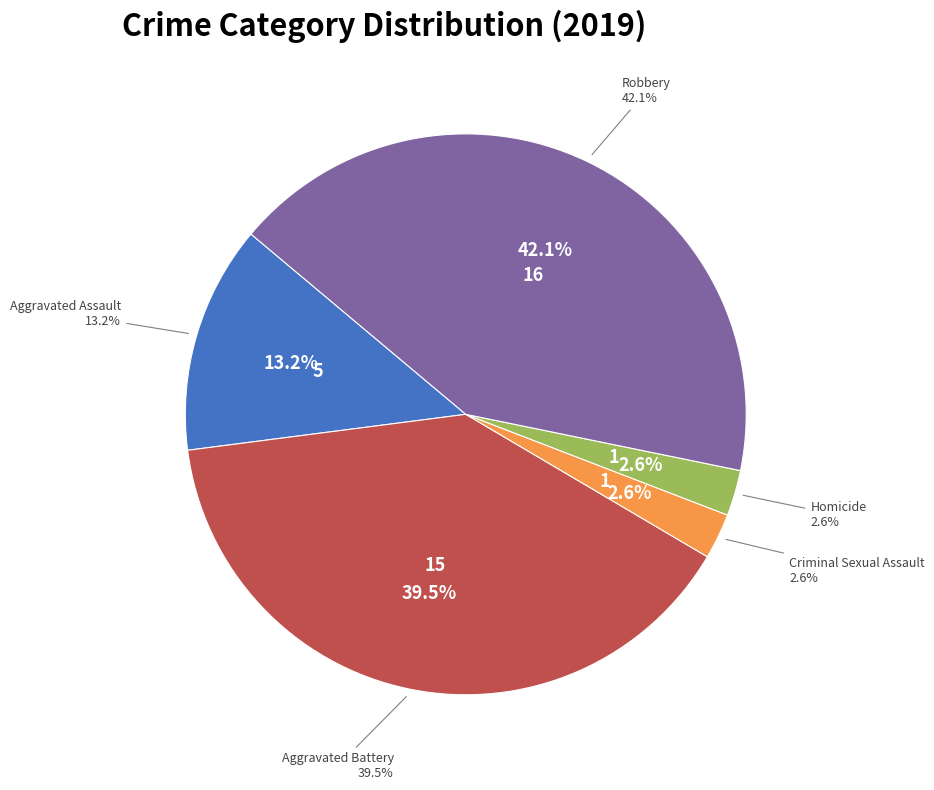

Which slice is the smallest?

Criminal Sexual Assault